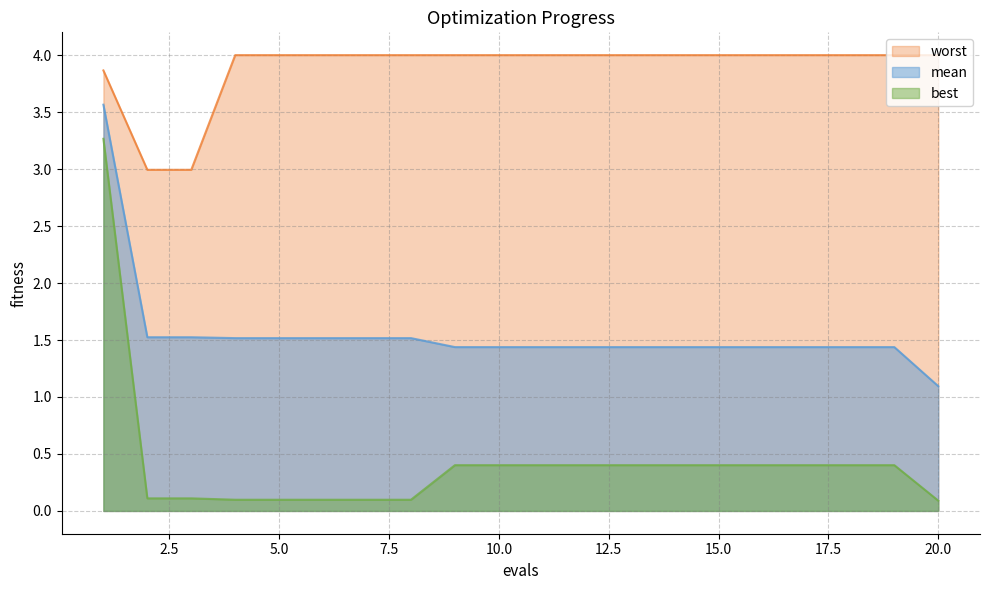

At which label is mean closest to 2?

2